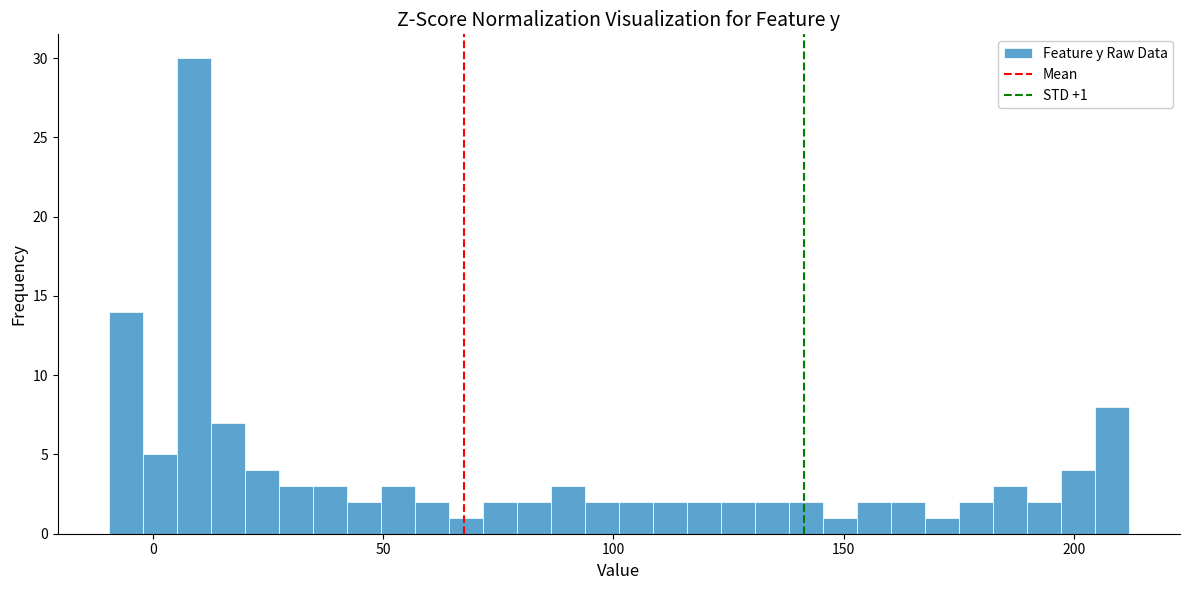

Read against the x-axis, roughly where is the centre of the tallest bar?

10